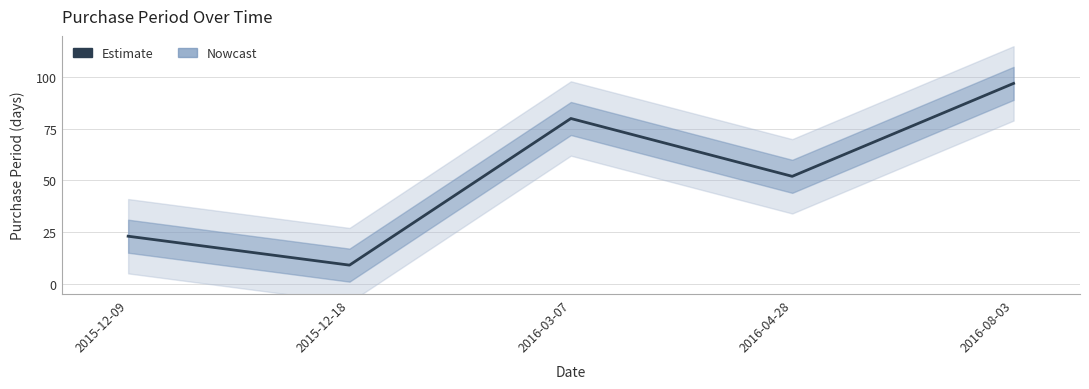

How many interior local peaks (higher than both neighbors) does the data have?

1